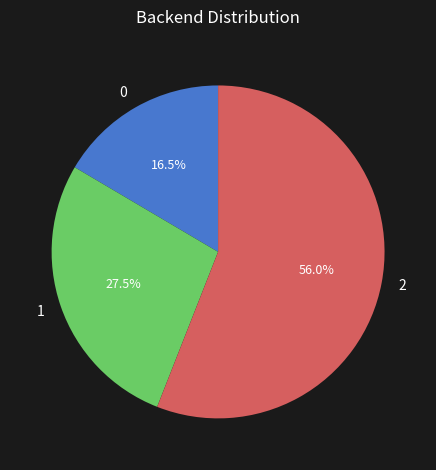

How many slices are in this pie chart?

3